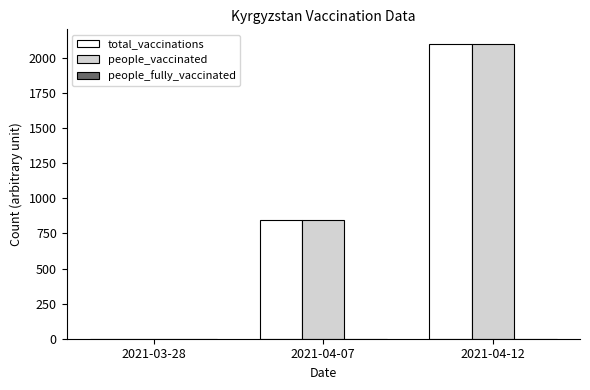

Which category has the highest value in the total_vaccinations series?

2021-04-12